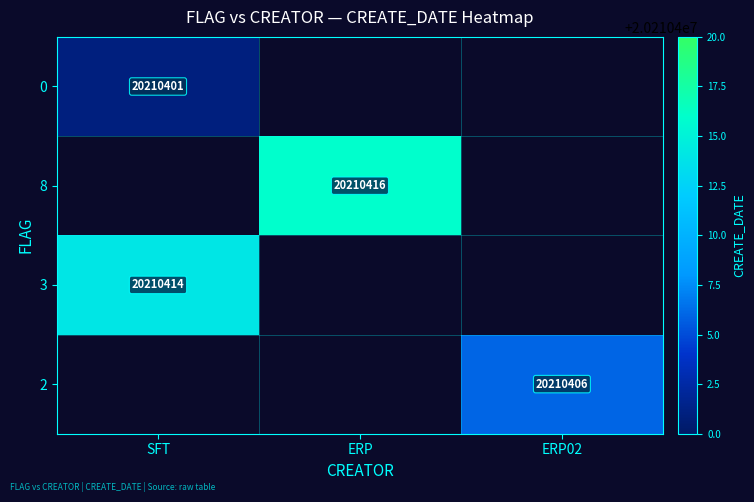

Is it true that 8 equals -7864075 at 0?

False